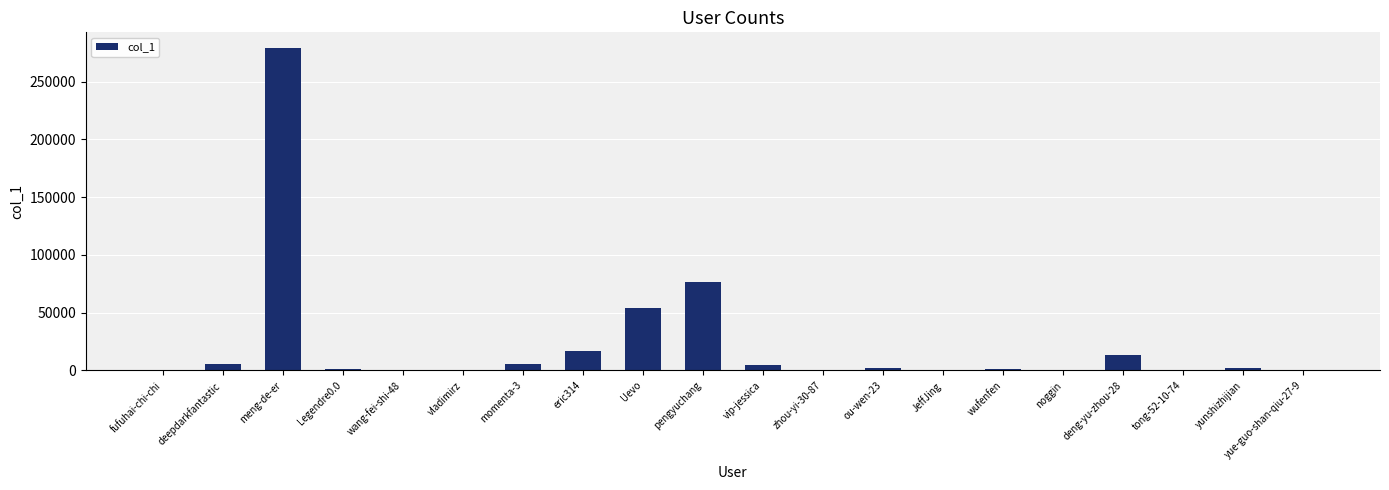

Which category has the highest value across all series?

meng-de-er